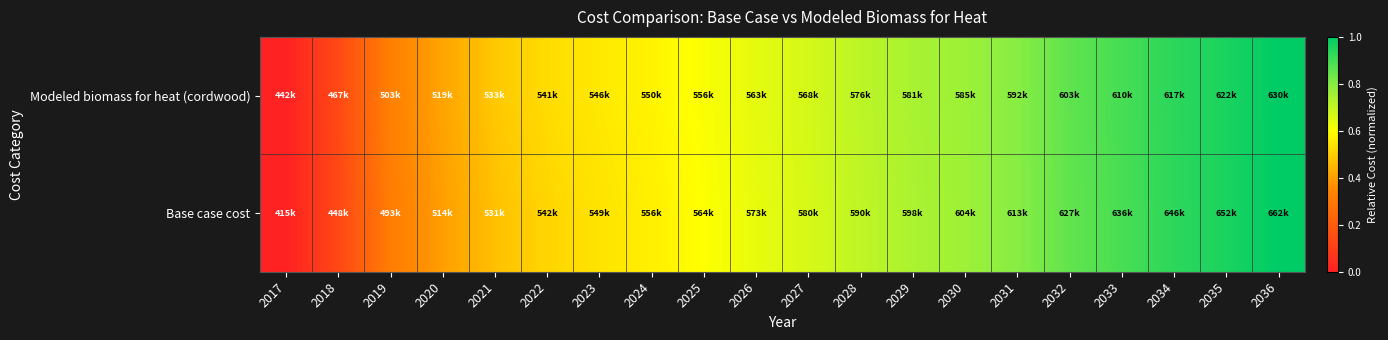

How many categories are shown in the chart?

20